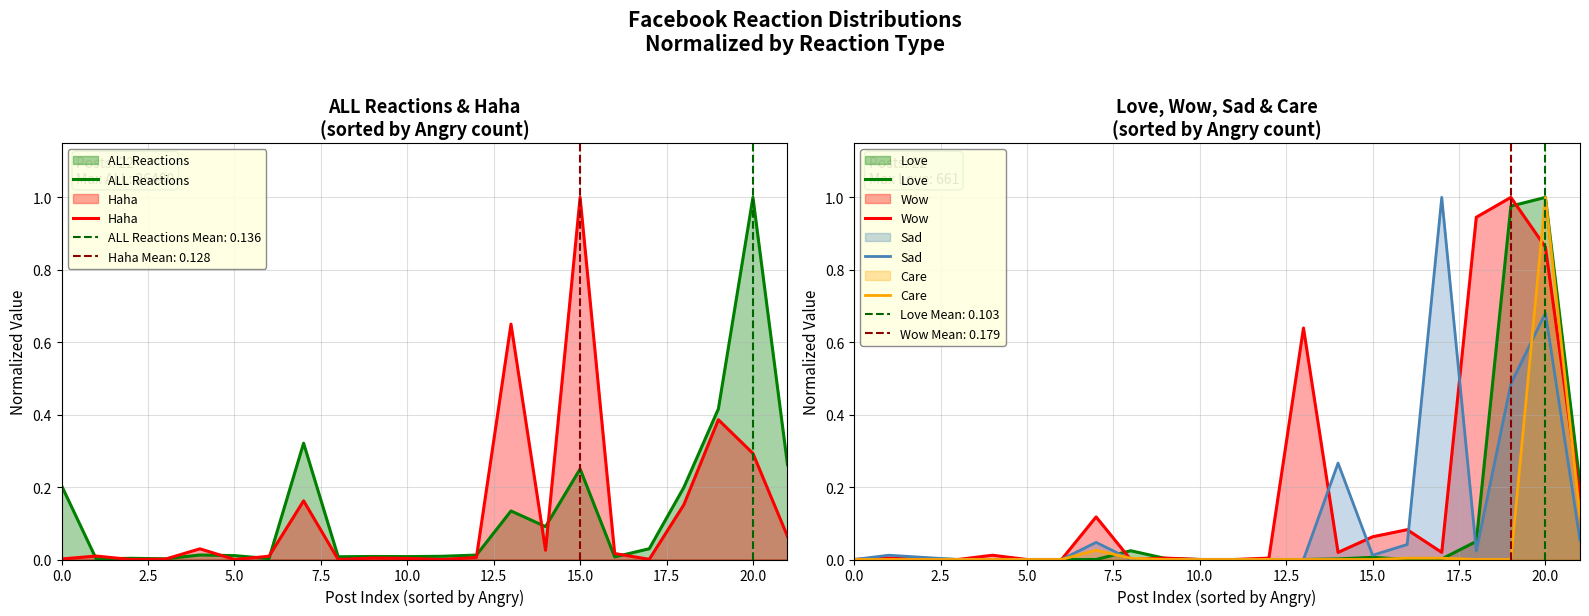

What is the label of the 20th point from the right?

5.0